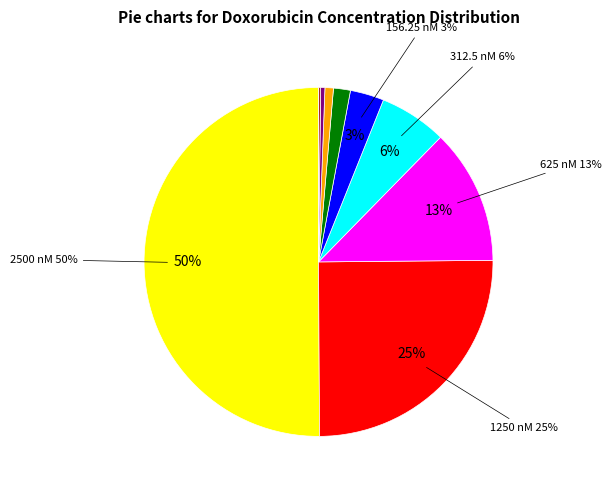

To the nearest percent, what is the difference between the largest and smallest slice percentages?

50%